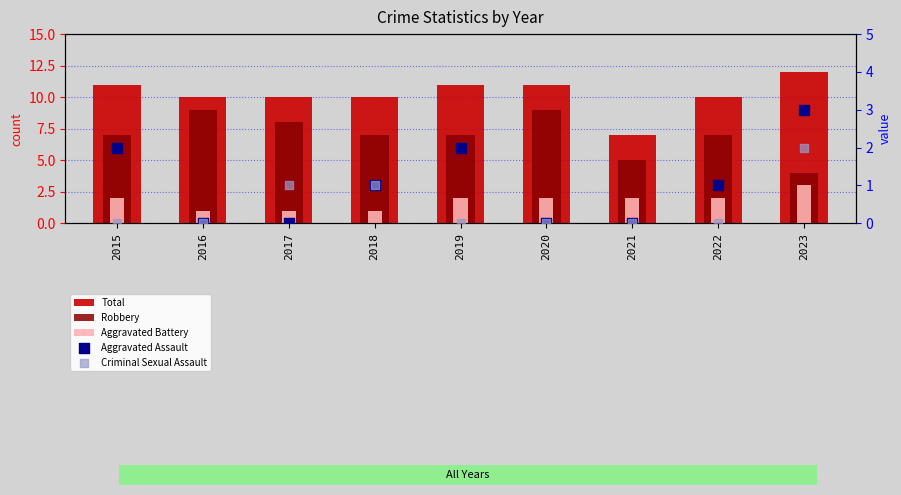

Which series reaches the maximum Y coordinate?

Total